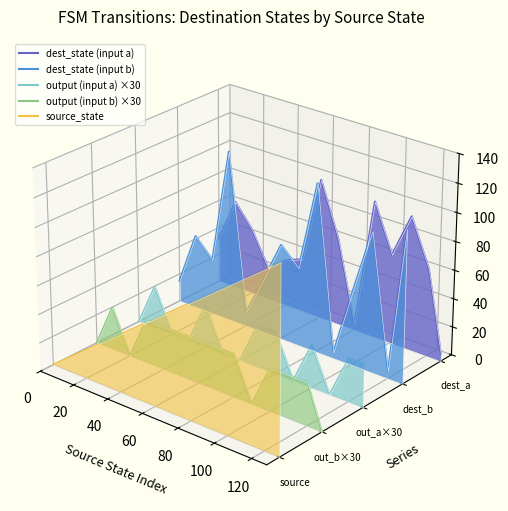

At which label is dest_state (input b) closest to 0?

40